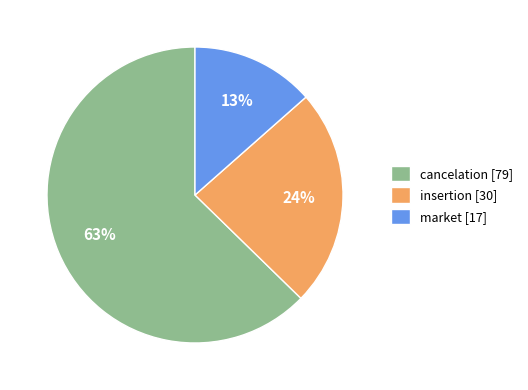

Do cancelation [79] and insertion [30] together represent more than half of the pie?

Yes